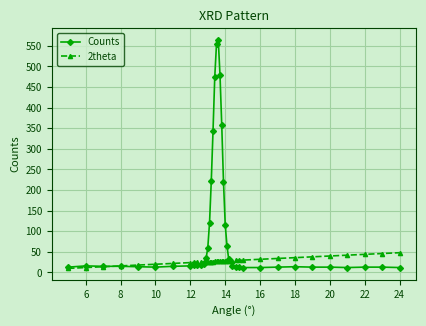

List the series in order of their overall mean, lowest first.

2theta, Counts